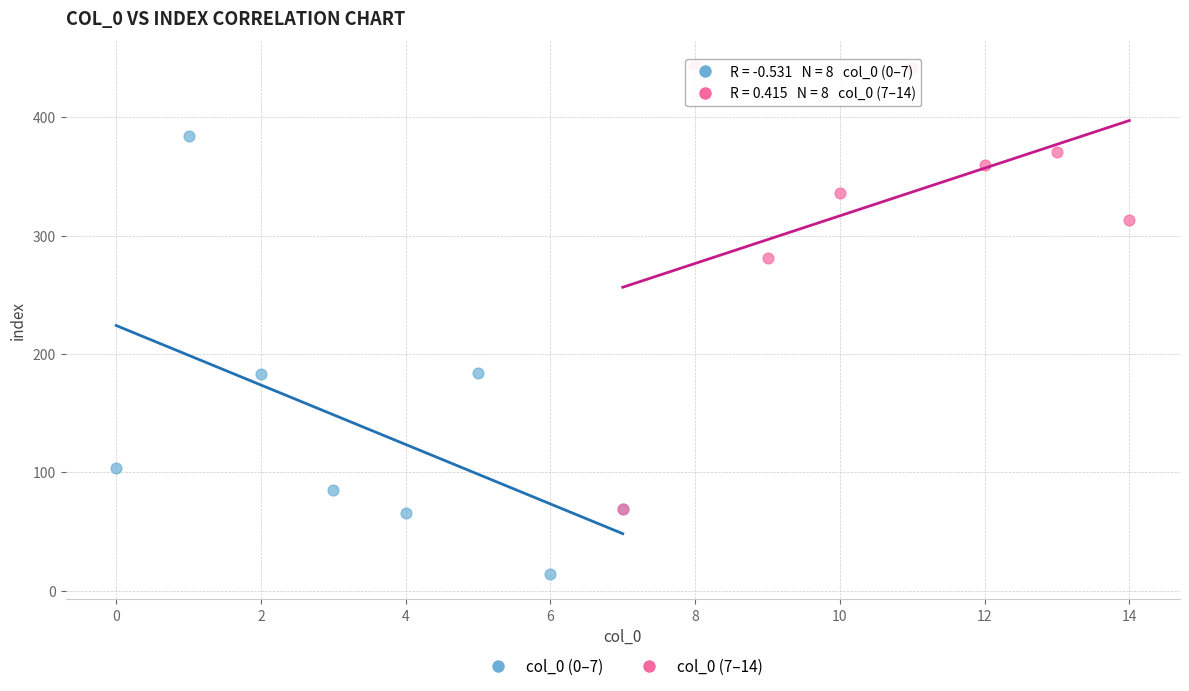

Which series contains the lowest Y value?

col_0 (0–7)